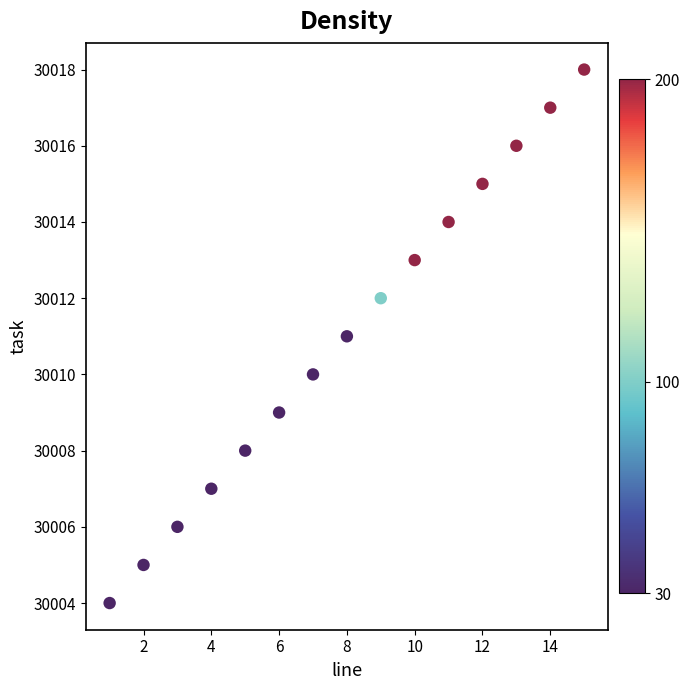

What is the range of Y values (max minus min)?

14